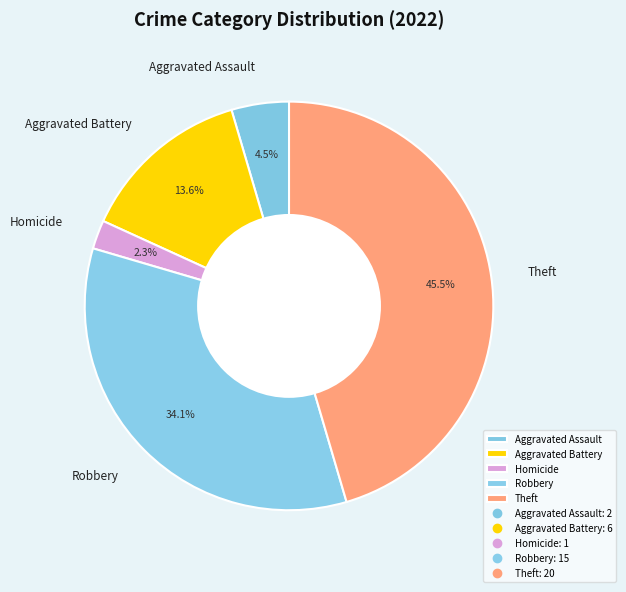

Does any single category account for the majority?

No